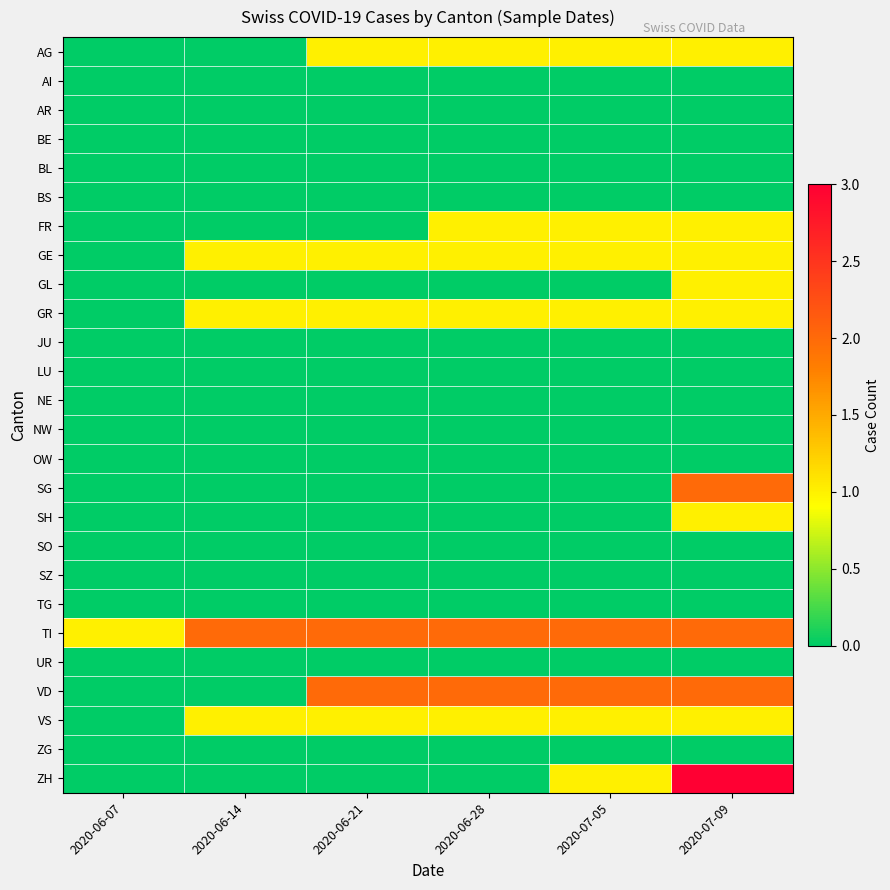

Which series has the largest total across all categories?

TI